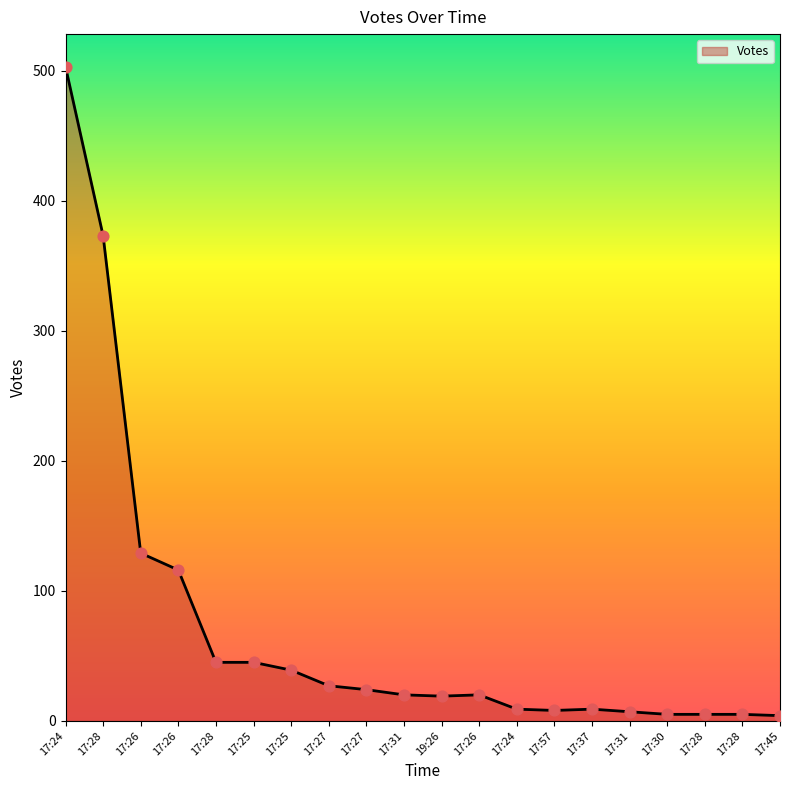

What is the change in value from 17:37 to 17:28?

-4